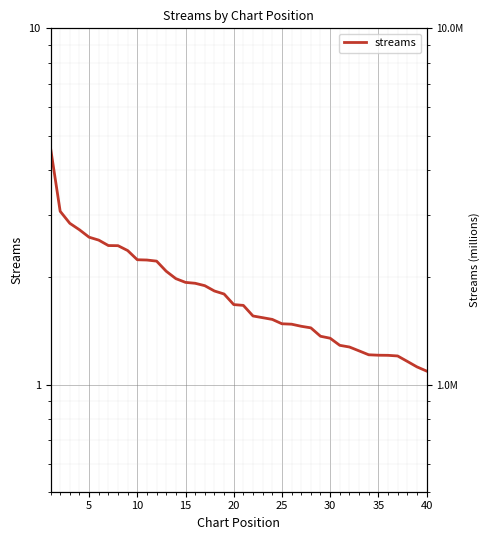

What is the difference between the second highest and minimum values?

1973504